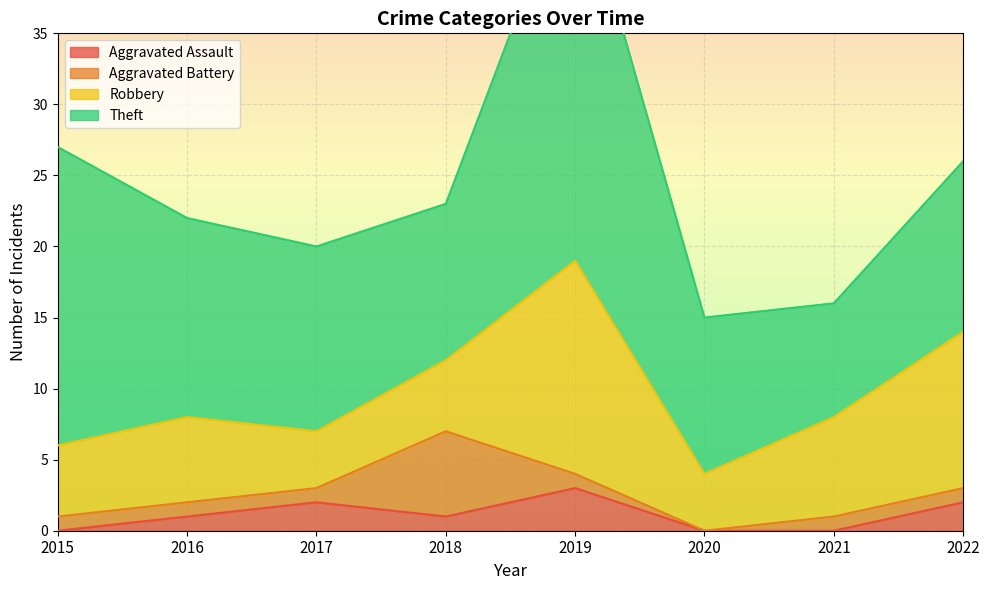

Reading left to right, what are all the values shown in this chart?

Aggravated Assault: 2015=0	2016=1	2017=2	2018=1	2019=3	2020=0	2021=0	2022=2
Aggravated Battery: 2015=1	2016=1	2017=1	2018=6	2019=1	2020=0	2021=1	2022=1
Robbery: 2015=5	2016=6	2017=4	2018=5	2019=15	2020=4	2021=7	2022=11
Theft: 2015=21	2016=14	2017=13	2018=11	2019=28	2020=11	2021=8	2022=12